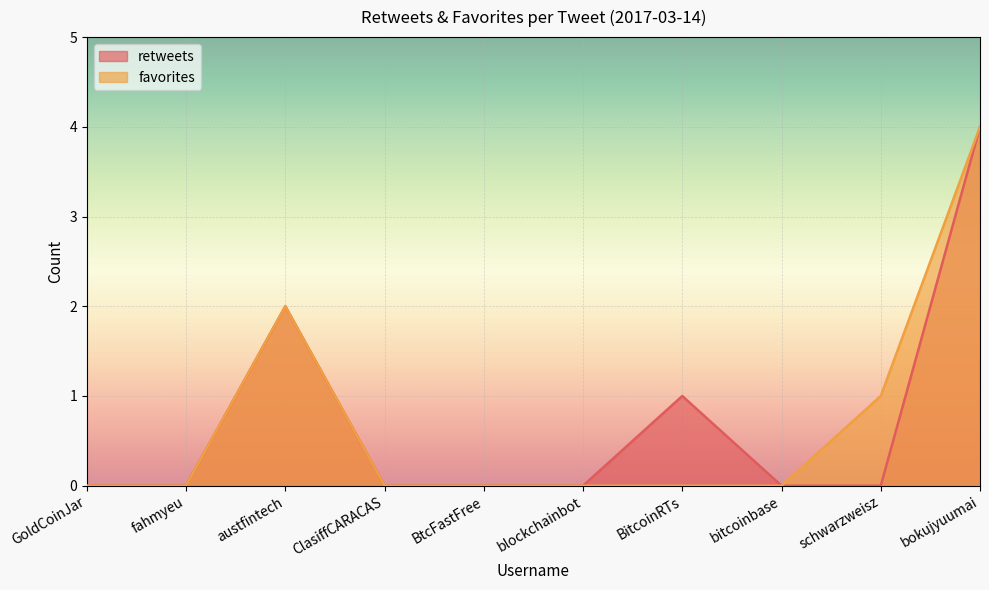

True or false: favorites and retweets intersect in this chart.

False